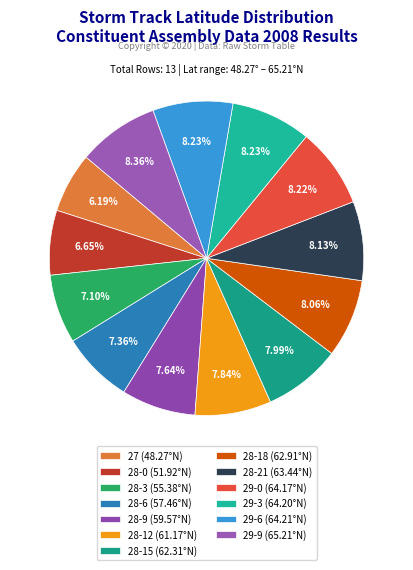

How many segments does this pie chart have?

13